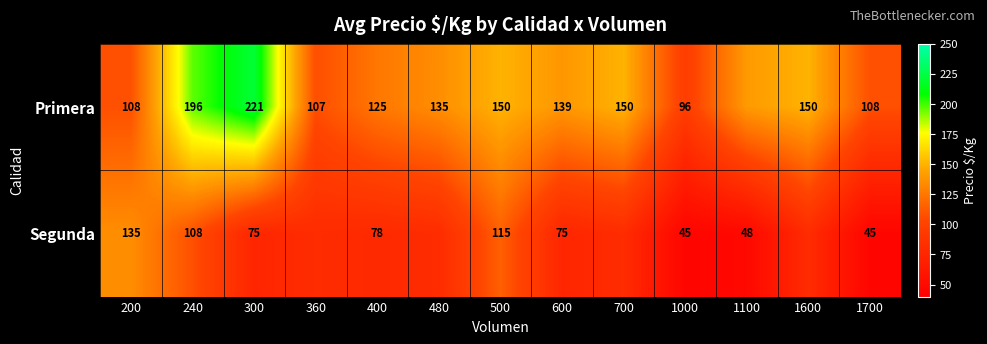

Between 600 and 1700, which series saw the biggest shift?

Primera